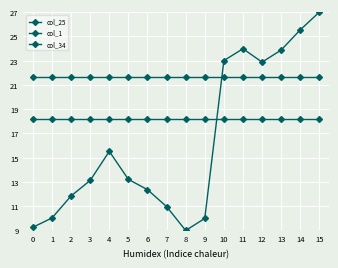

How many data points in col_1 are above 13?

9